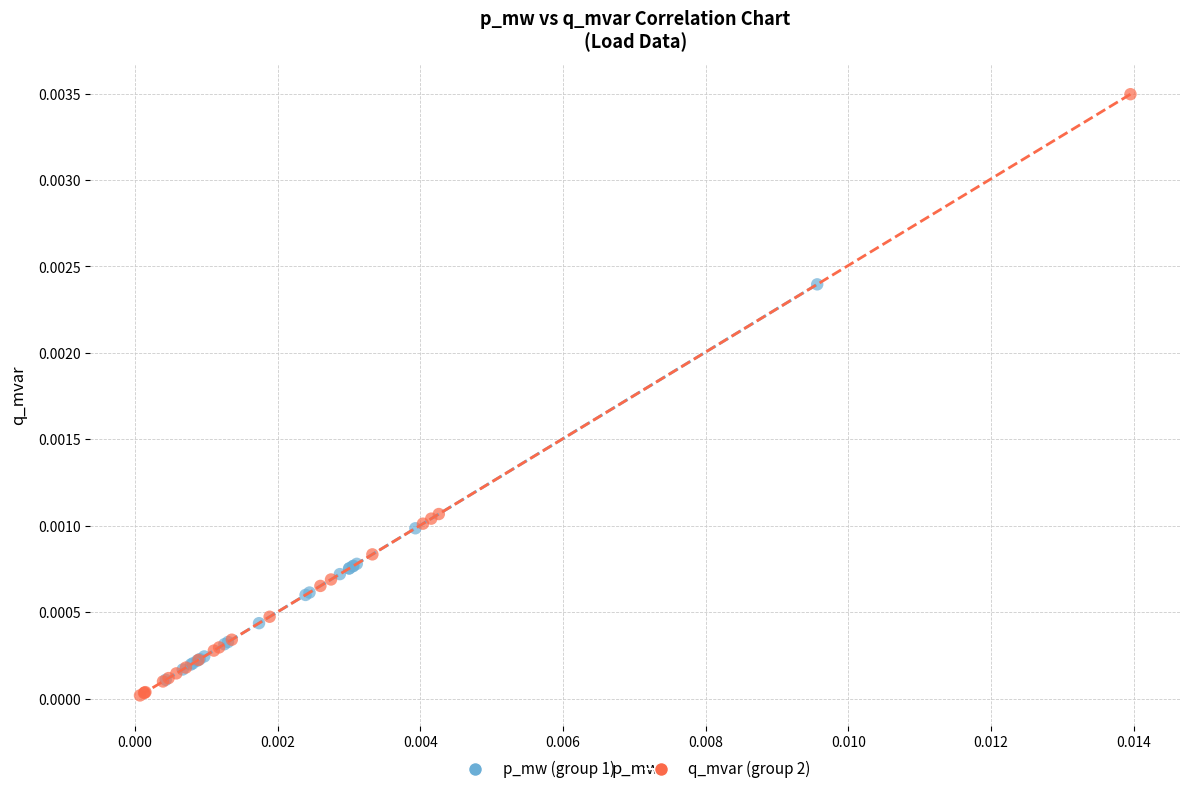

Which series has the largest Y range (max minus min)?

q_mvar (group 2)